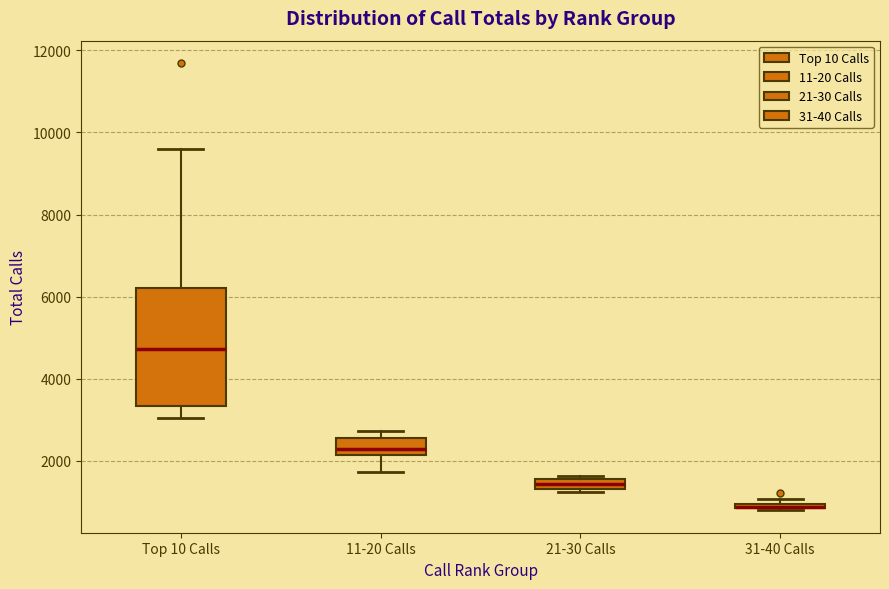

Where is the lower edge of the box for 21-30 Calls on the y-axis? The values are not printed on the chart, so give them approximately, as read against the axis.

1400